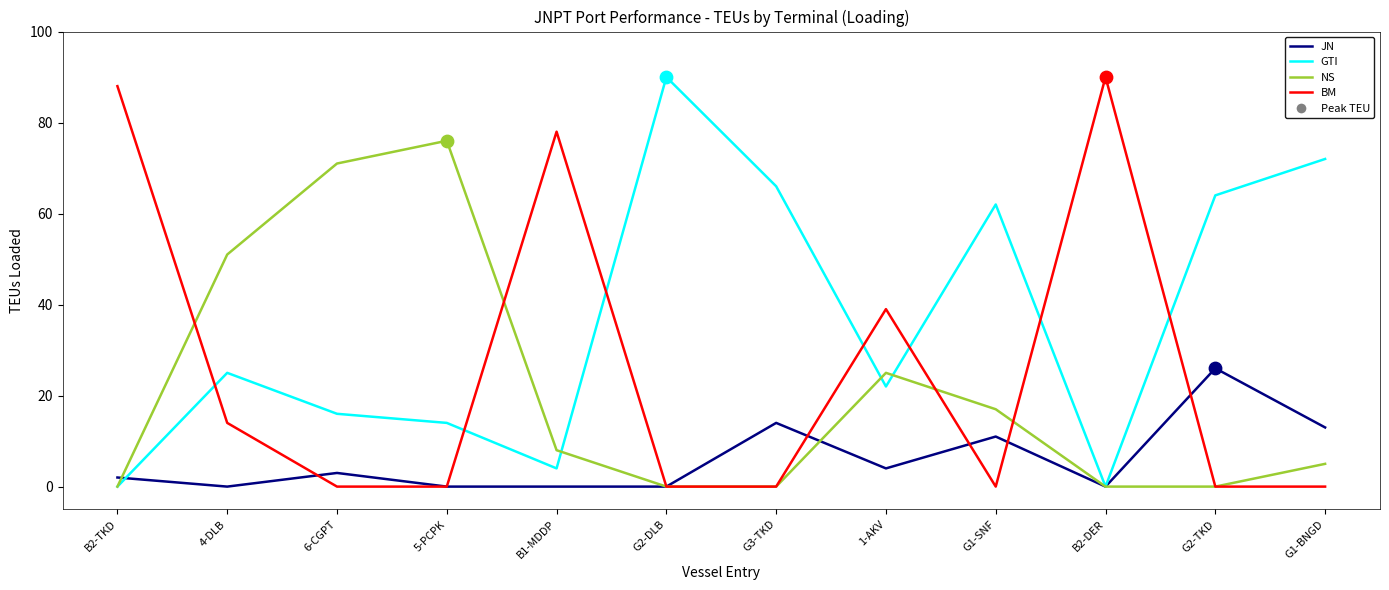

Which series changed the most between 5-PCPK and G1-BNGD?

NS